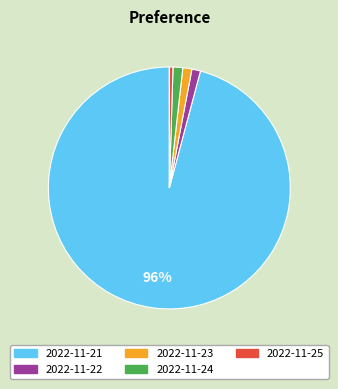

Approximately how many times larger is the value at 2022-11-22 compared to 2022-11-23?

1.0